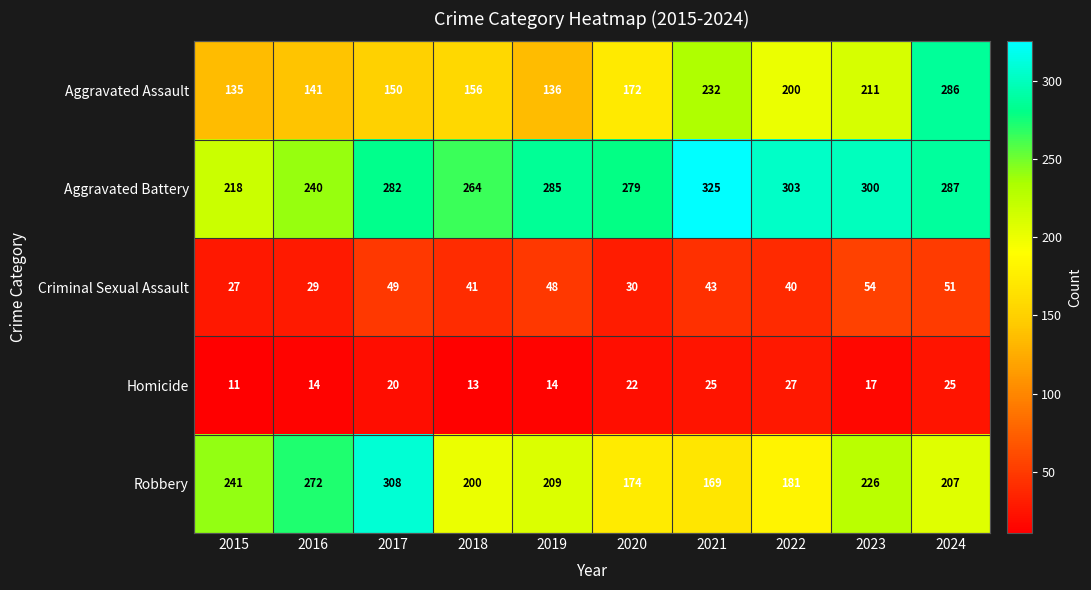

Rank the series at 2024 from lowest to highest value.

Homicide, Criminal Sexual Assault, Robbery, Aggravated Assault, Aggravated Battery